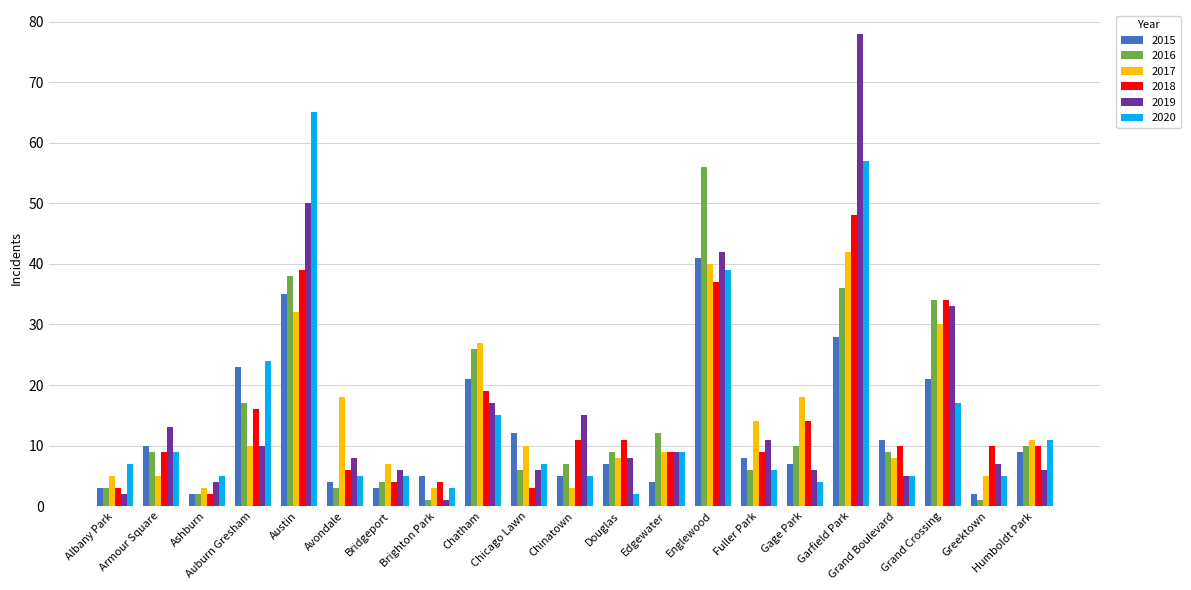

Where is 2019 nearest to the value 39?

Englewood